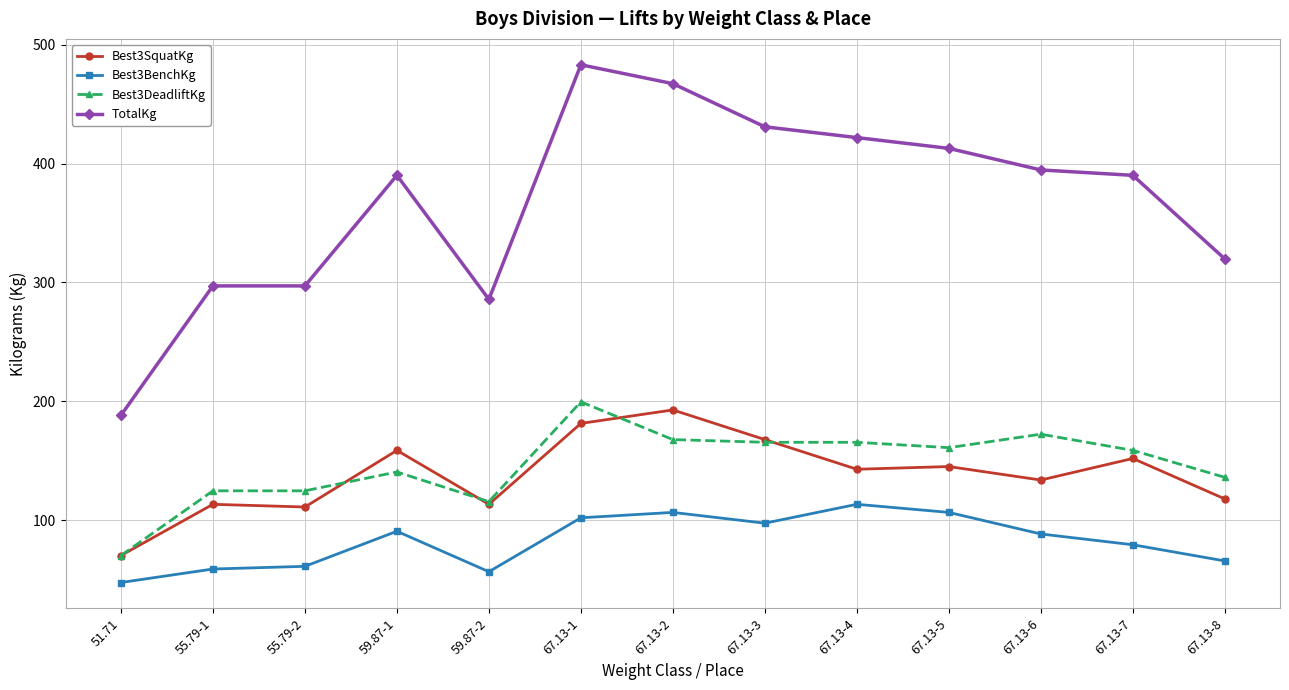

What is the approximate value of Best3SquatKg at 55.79-1?

113.4